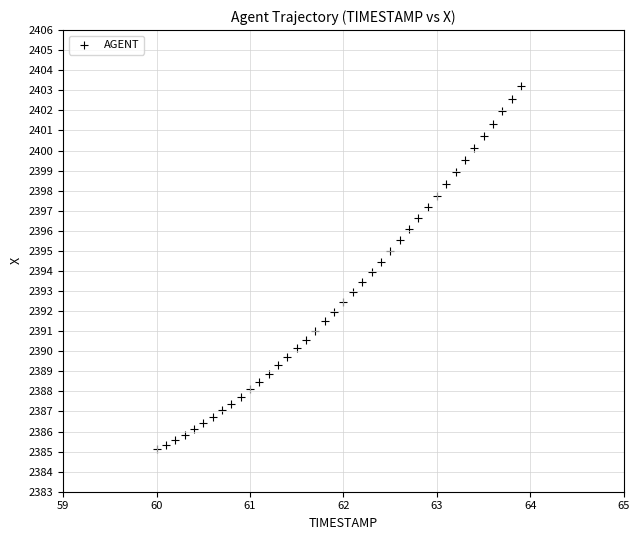

What is the range of Y values (max minus min)?

18.1